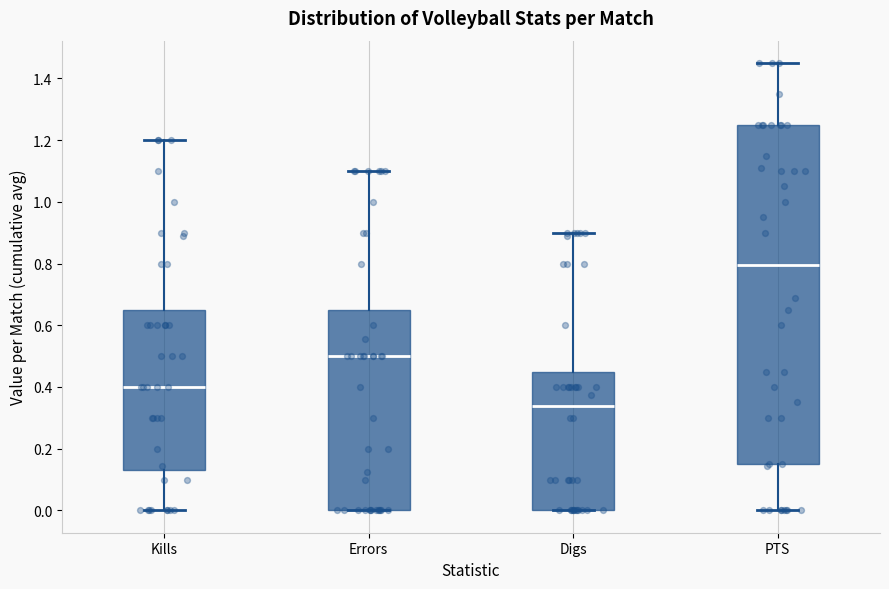

Where does the upper whisker of the box for Digs end on the y-axis? The values are not printed on the chart, so give them approximately, as read against the axis.

0.90